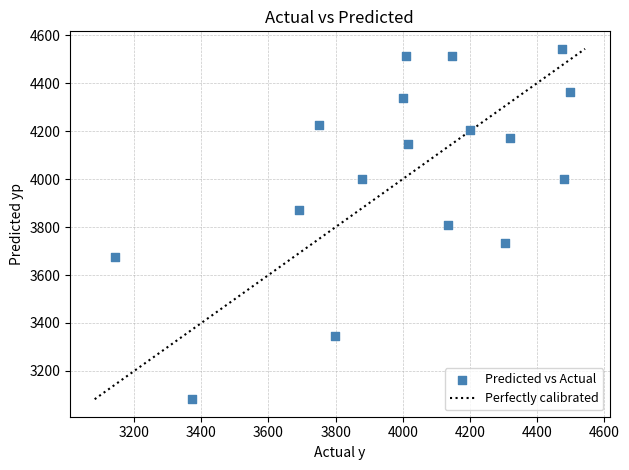

What is the range of Y values (max minus min)?

1460.9